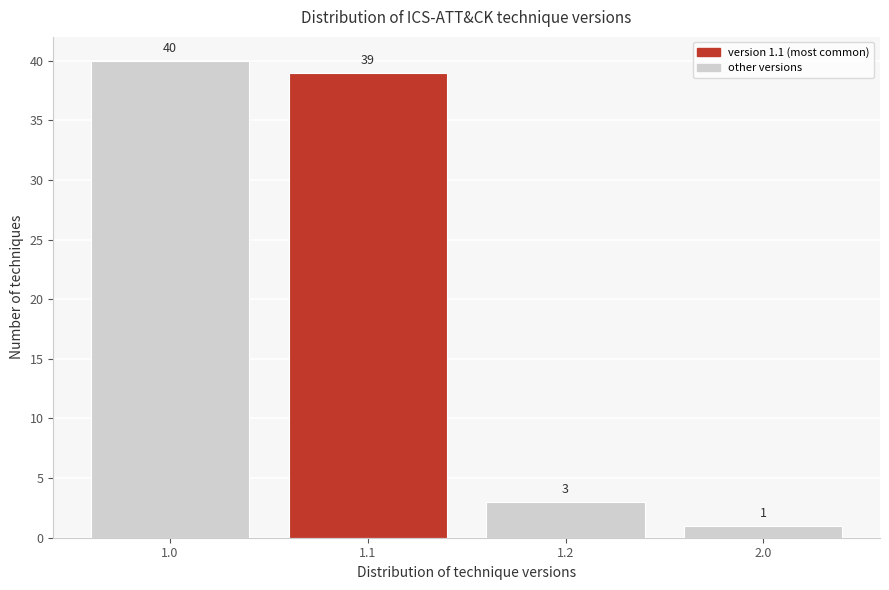

Reading left to right, what are all the values shown in this chart?

40	39	3	1